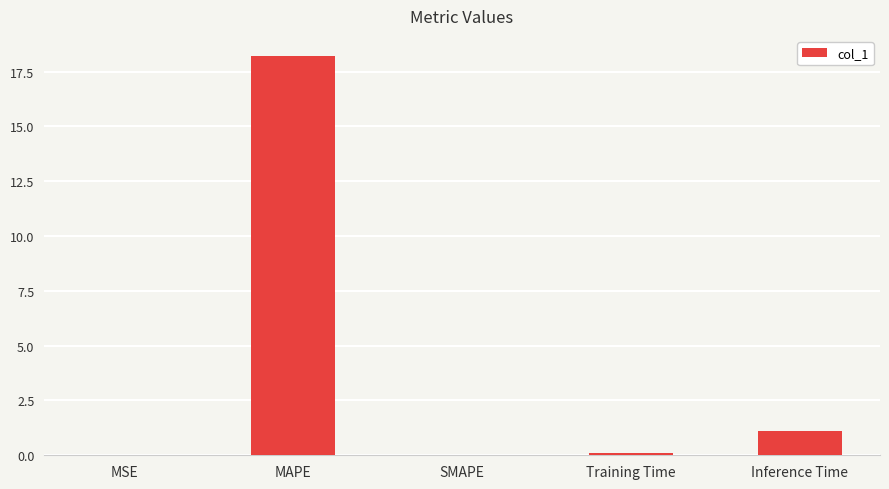

What is the sum of all values?

19.5